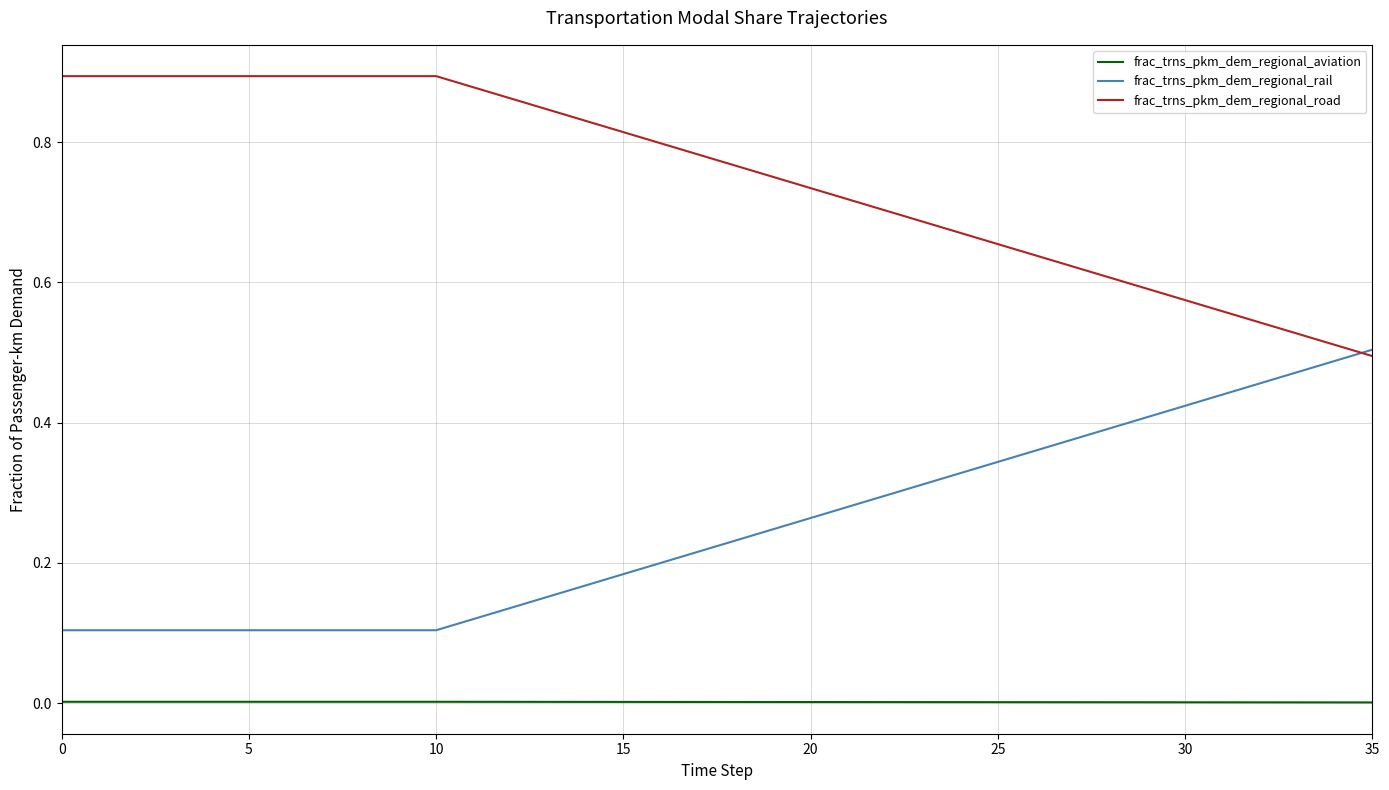

True or false: frac_trns_pkm_dem_regional_road and frac_trns_pkm_dem_regional_aviation cross at least once.

False